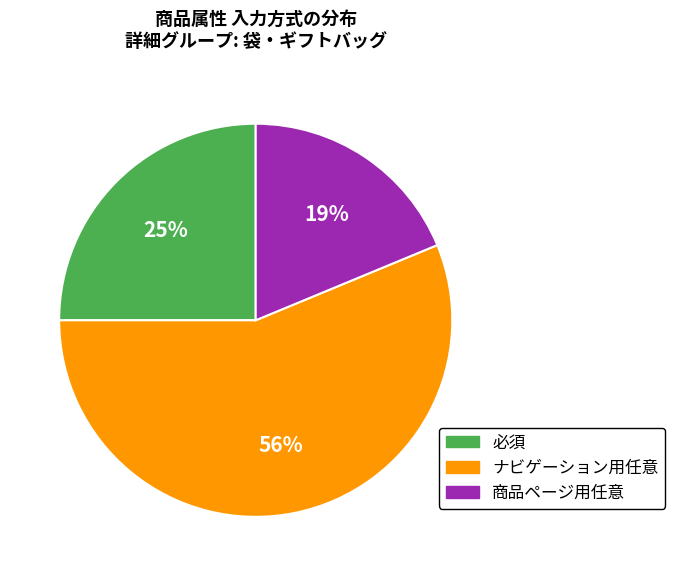

To the nearest percent, what portion does 必須 represent?

25%